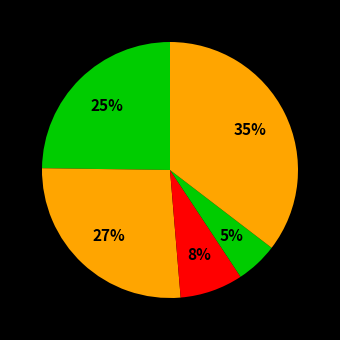

How many segments does this pie chart have?

5